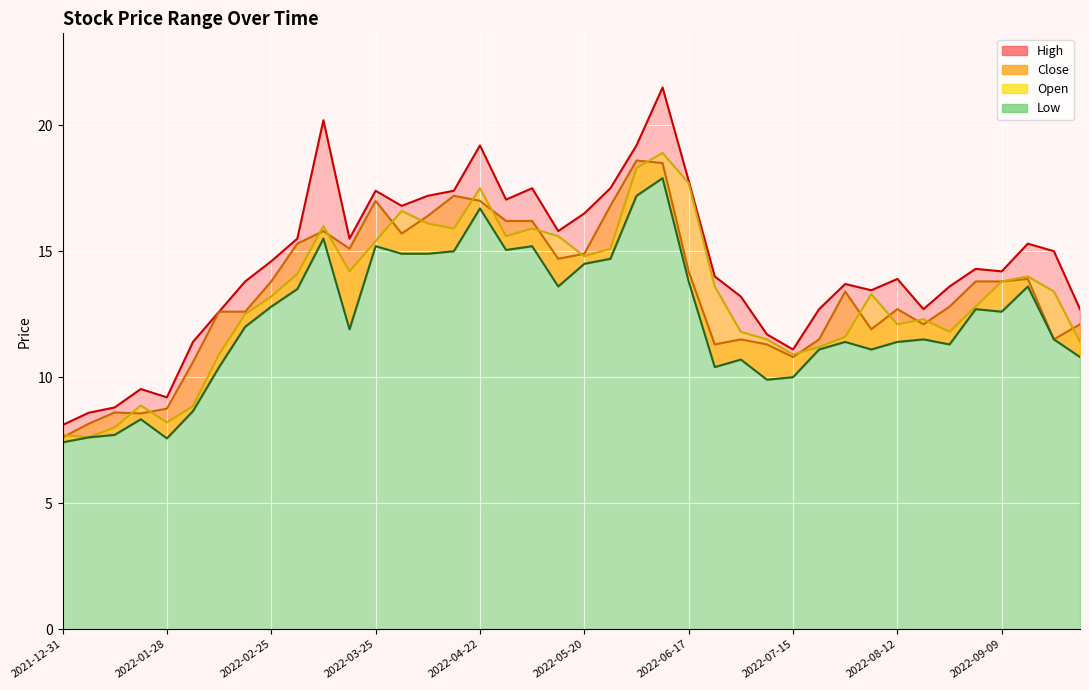

True or false: High and Close intersect in this chart.

False